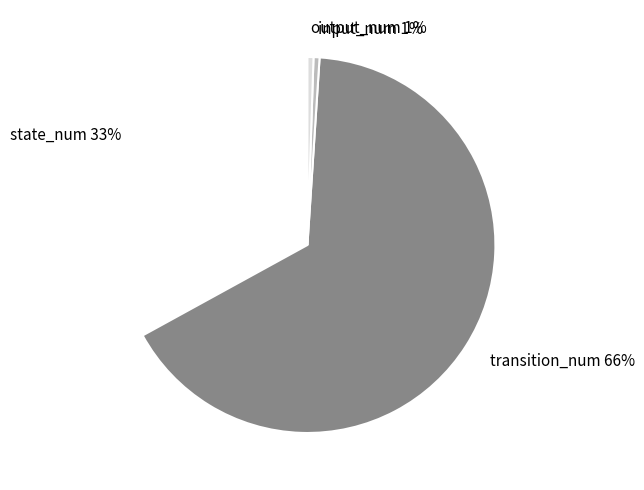

The input_num slice represents 11% of the pie. True or false?

False